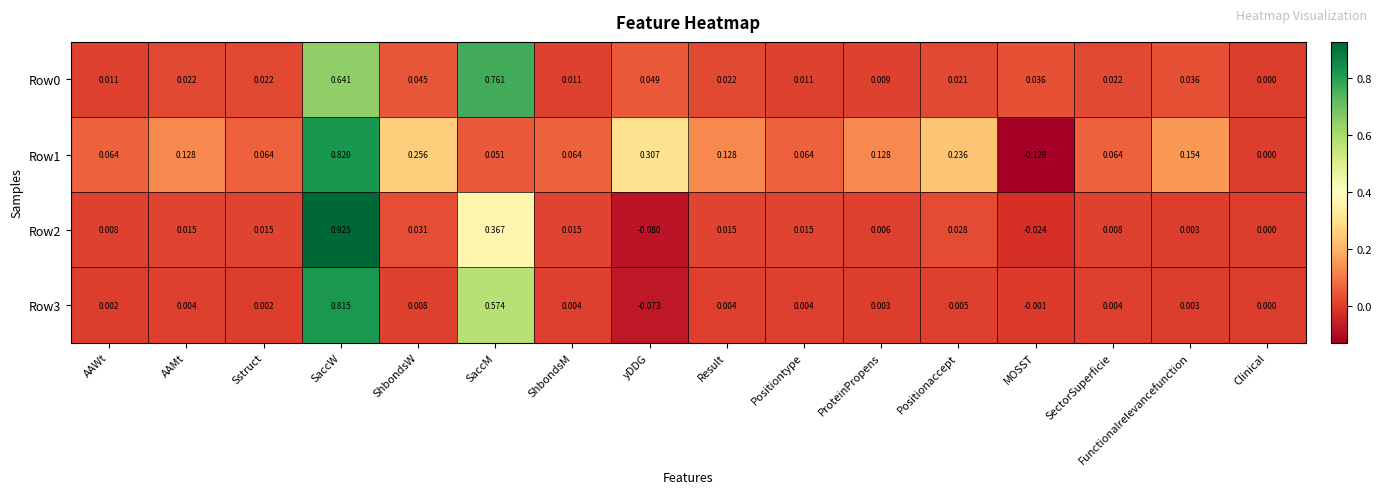

Which category has the lowest value in the Row2 series?

yDDG